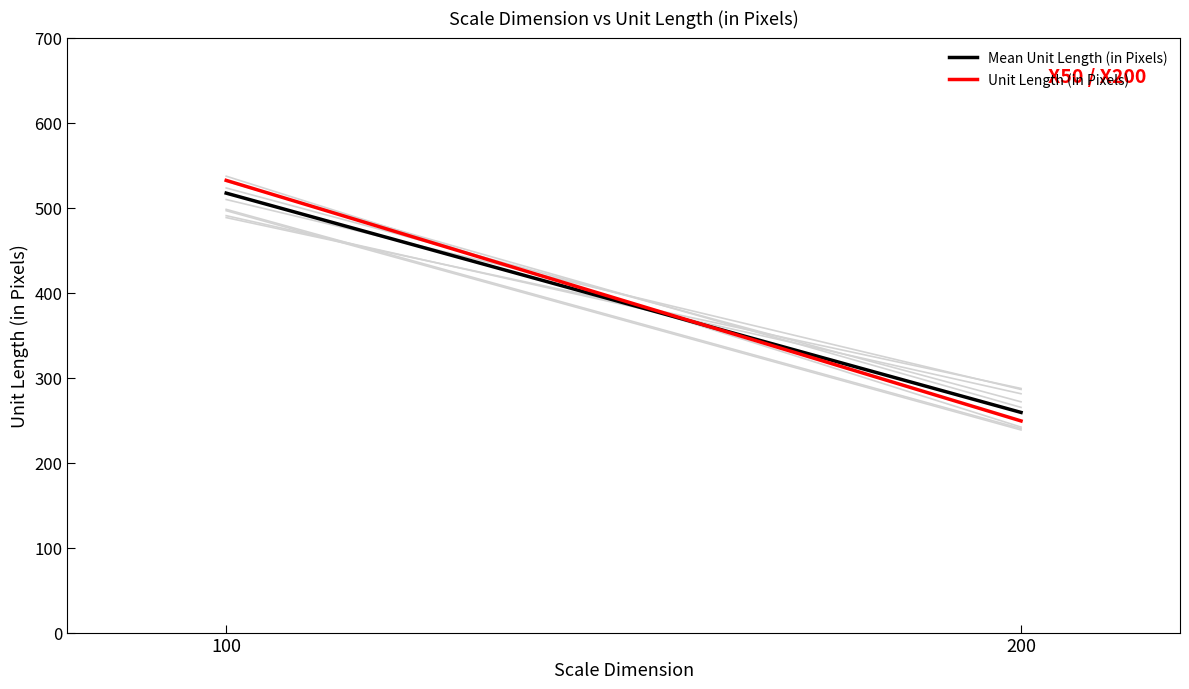

What is the sum of the Mean Unit Length (in Pixels) values at 200 and 100?

776